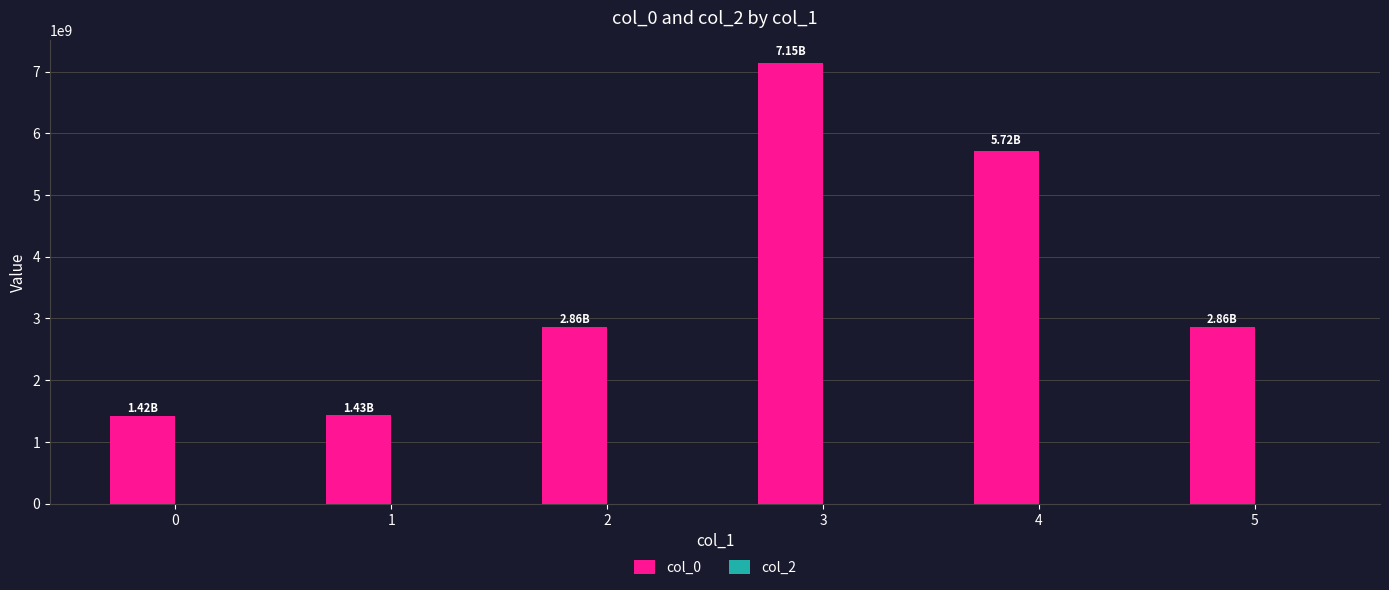

What is the sum of the values at 1 and 5?

4285508215